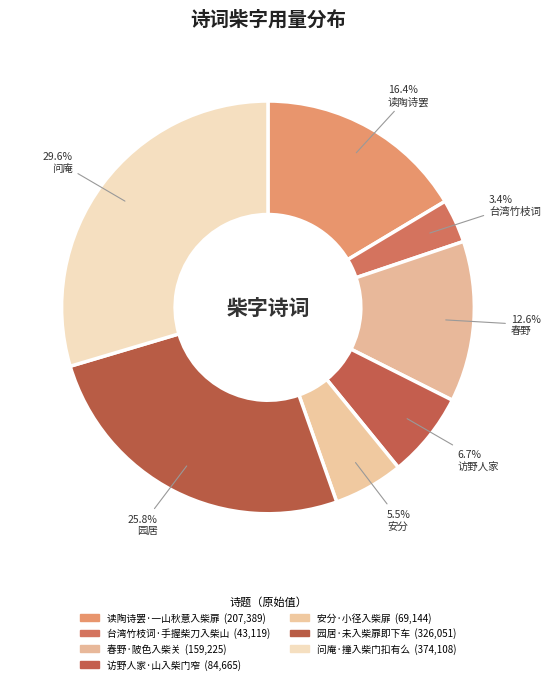

How many slices are in this pie chart?

7